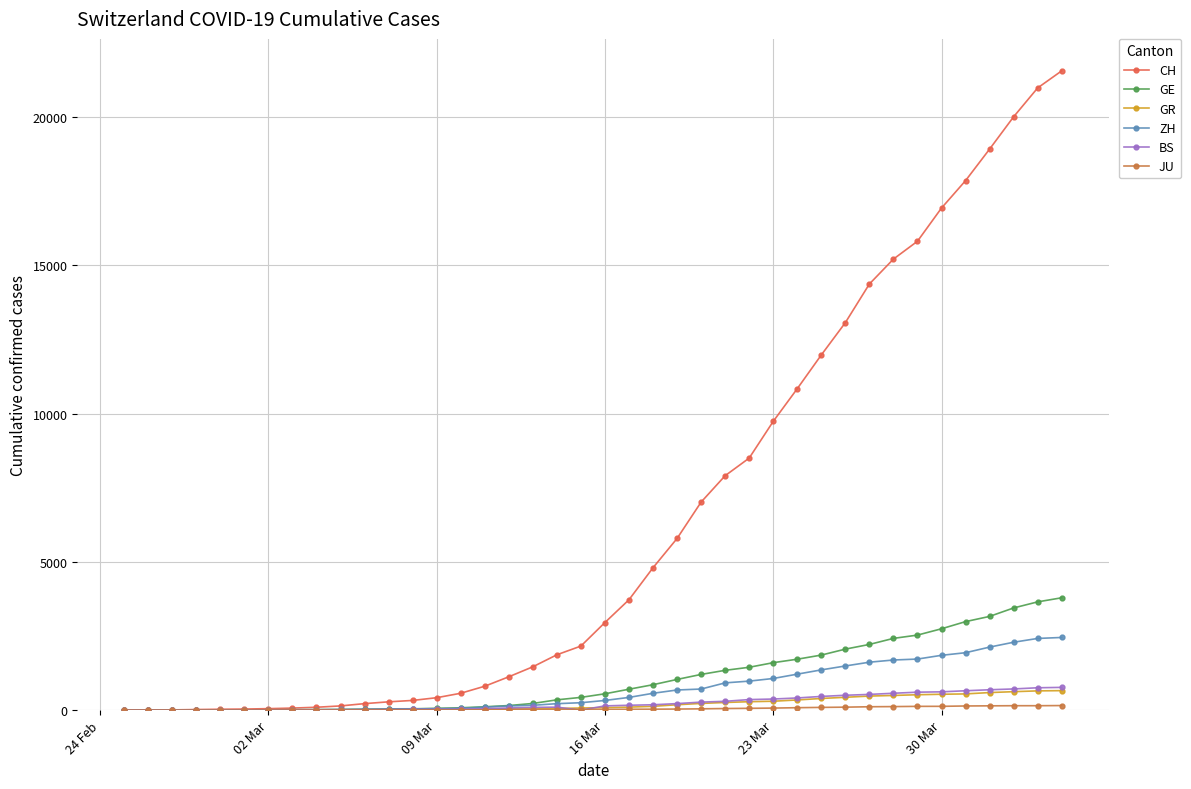

Which series has the largest range (max minus min)?

CH